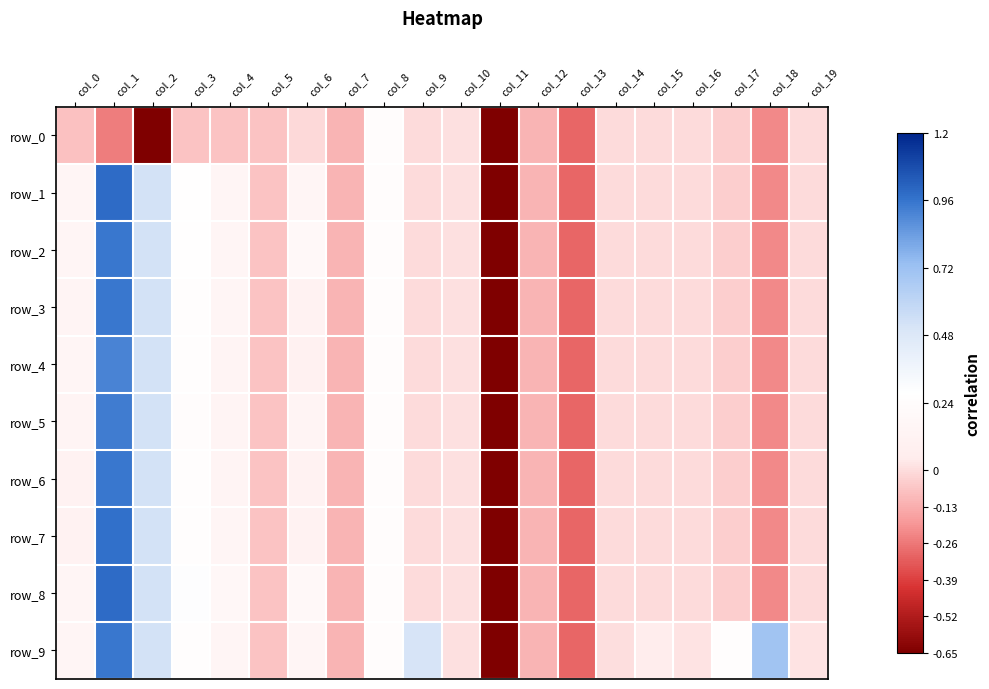

True or false: row_3 has a value of 0.0 at col_10.

True